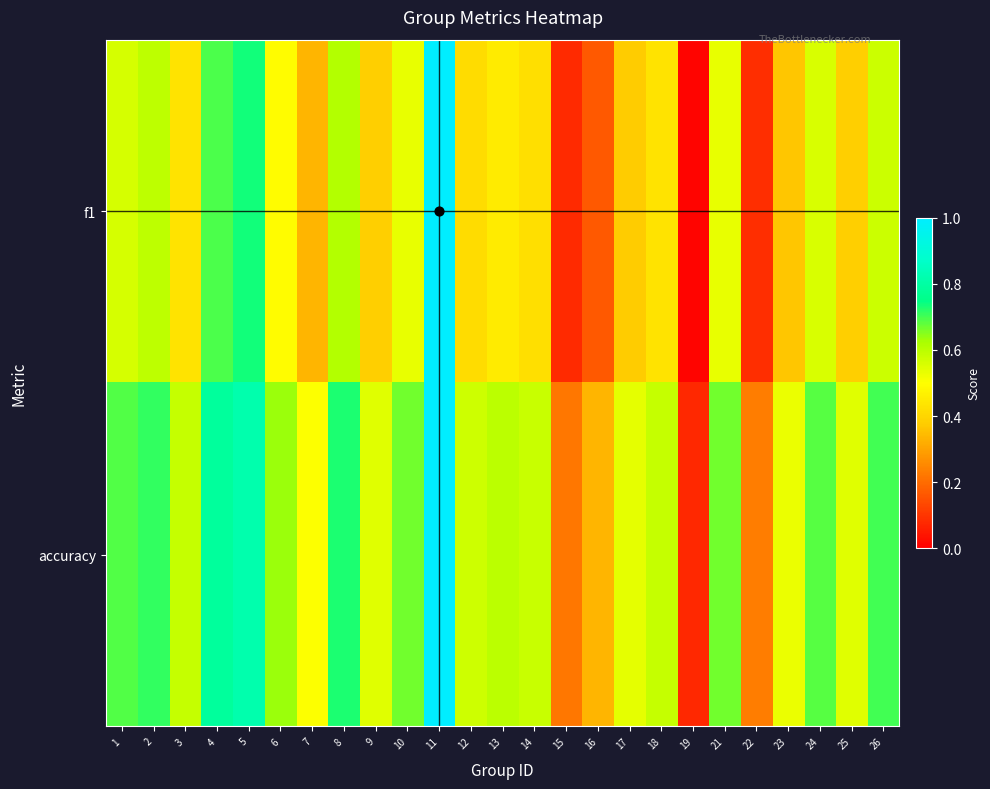

Which series changed the most between 1 and 15?

f1